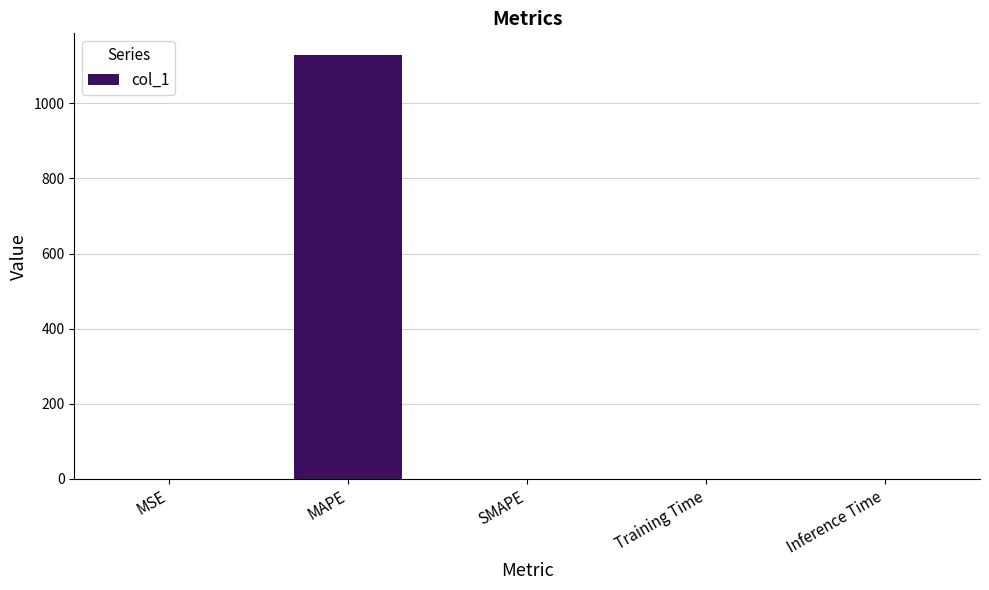

What is the sum of all values?

1129.8